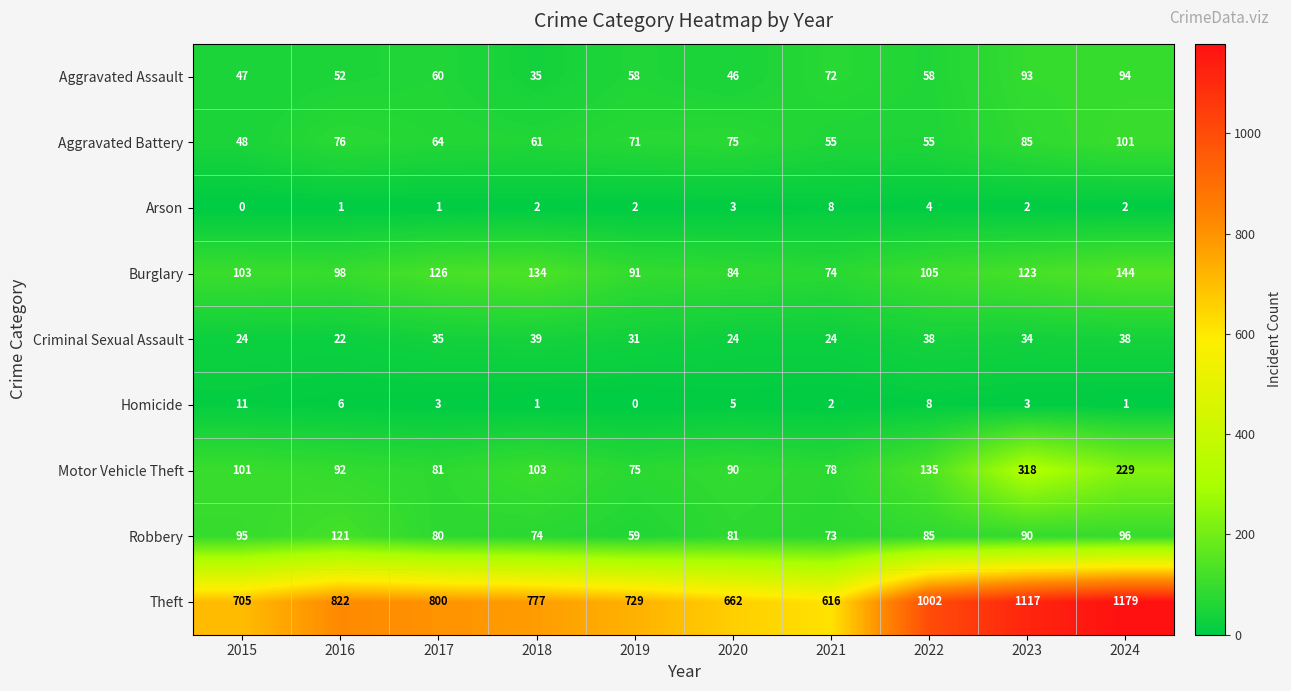

What is the minimum value for Aggravated Battery?

48